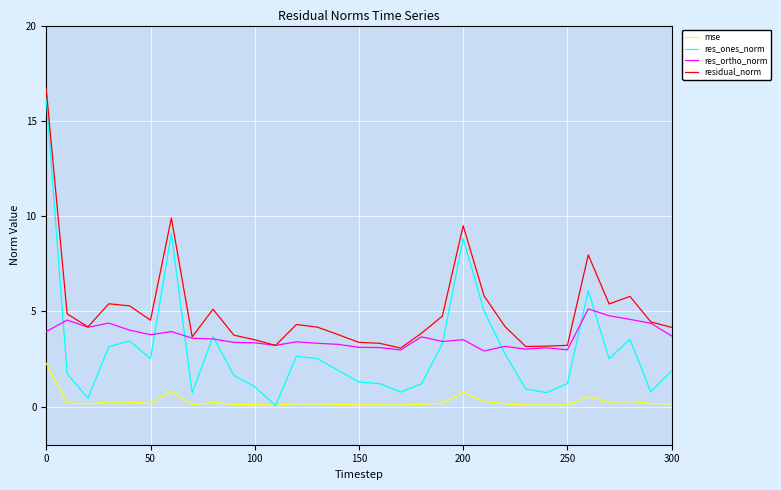

What is the difference between the maximum and second lowest values in the residual_norm series?

13.5